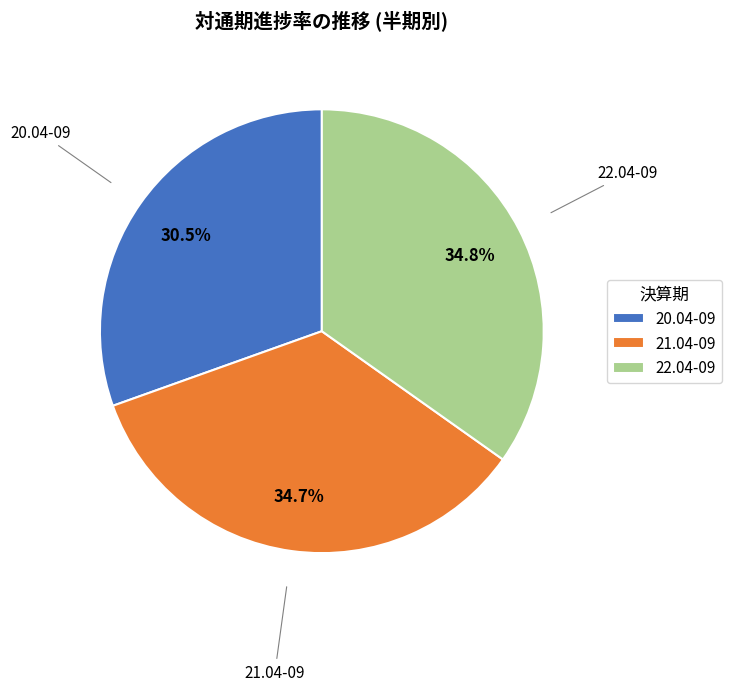

True or false: 21.04-09 accounts for 35% of the total.

True